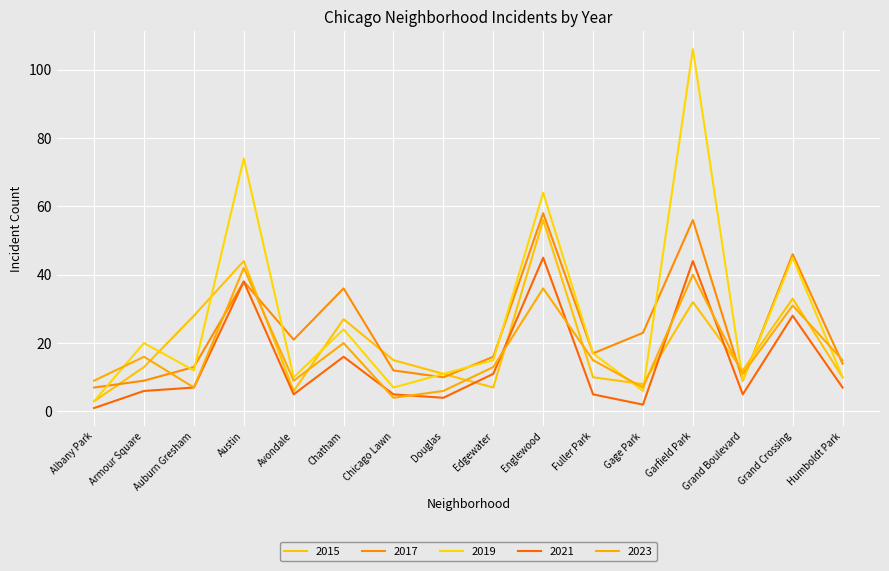

What is the difference between the 2021 values at Edgewater and Albany Park?

10